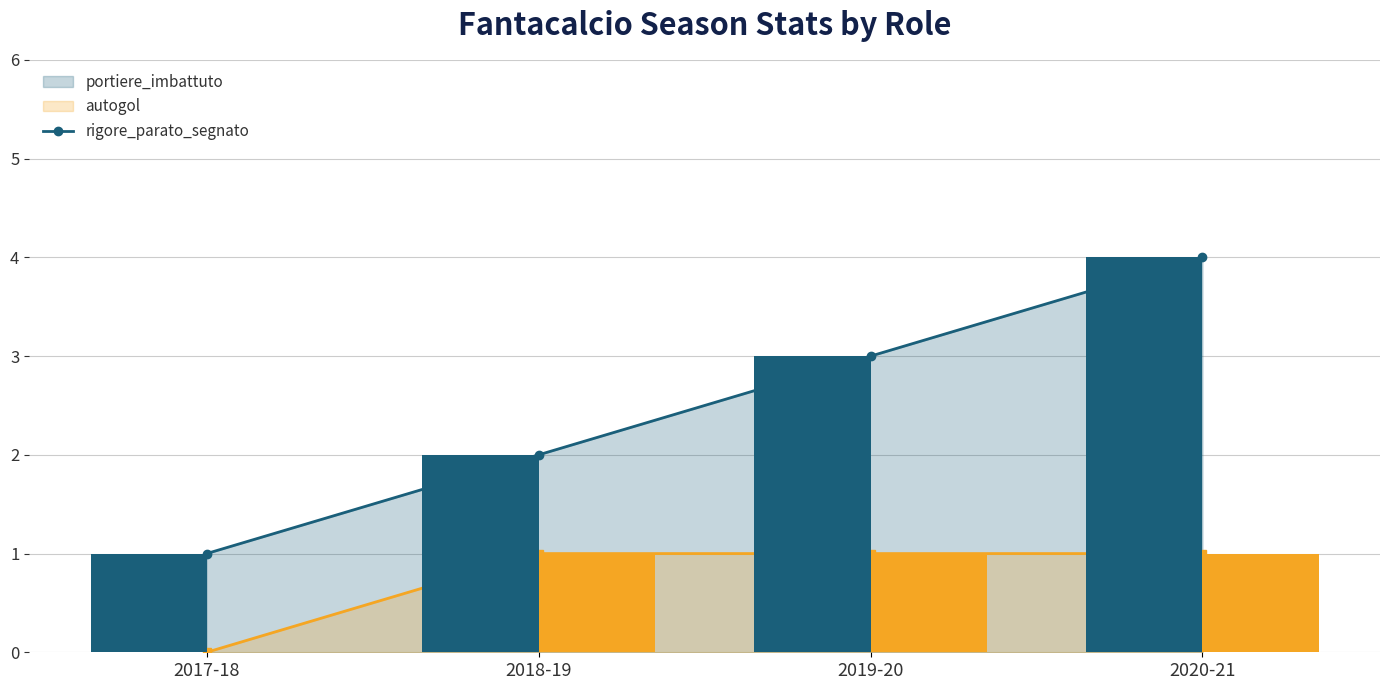

At which category is the sum across all series the highest?

2020-21